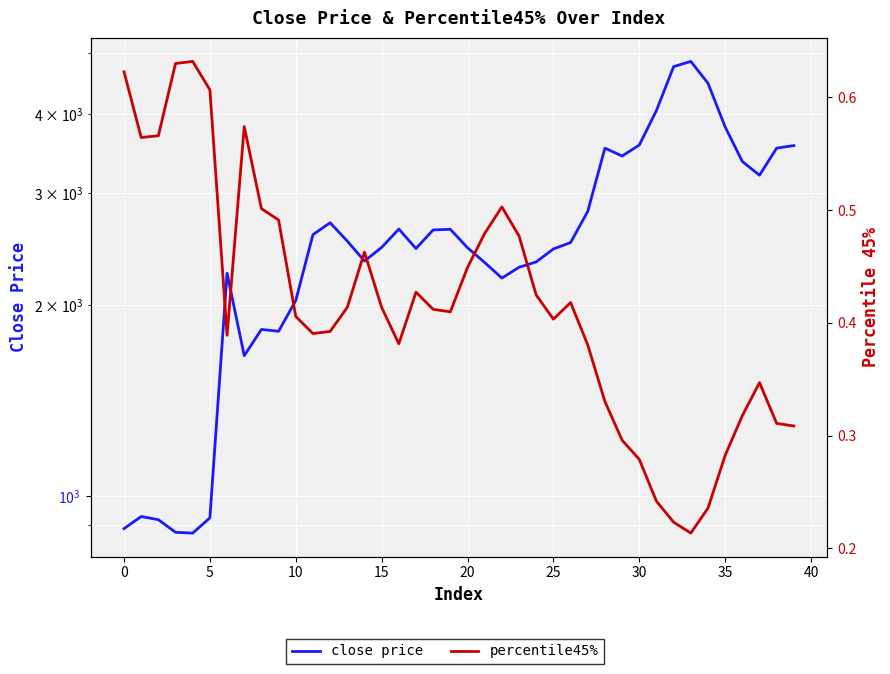

What is the difference between the second highest and minimum values in the close price series?

3876.1